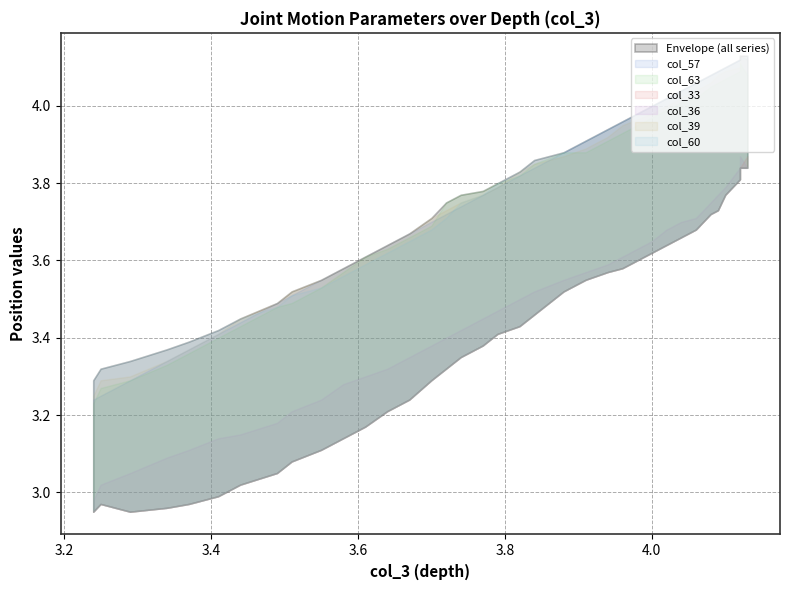

Which series has the widest spread of values?

col_33